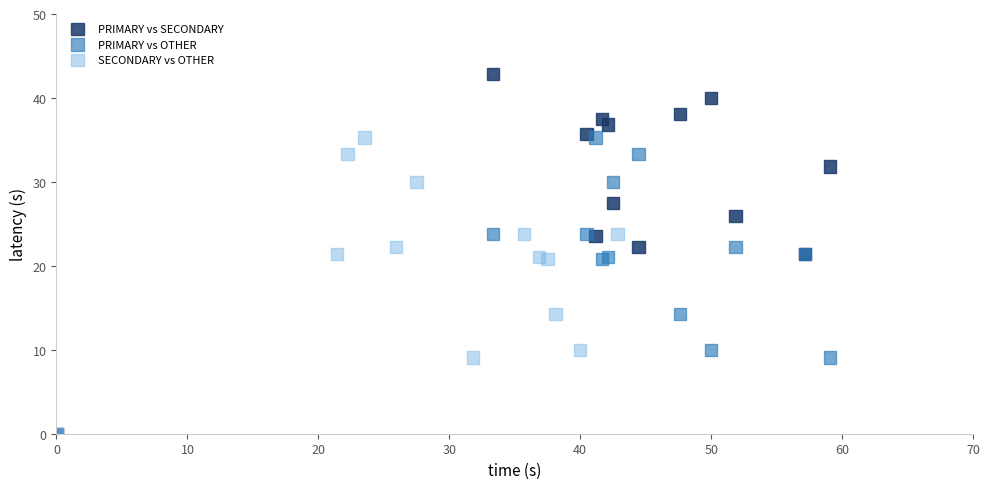

Which series has the widest spread of Y values?

PRIMARY vs SECONDARY